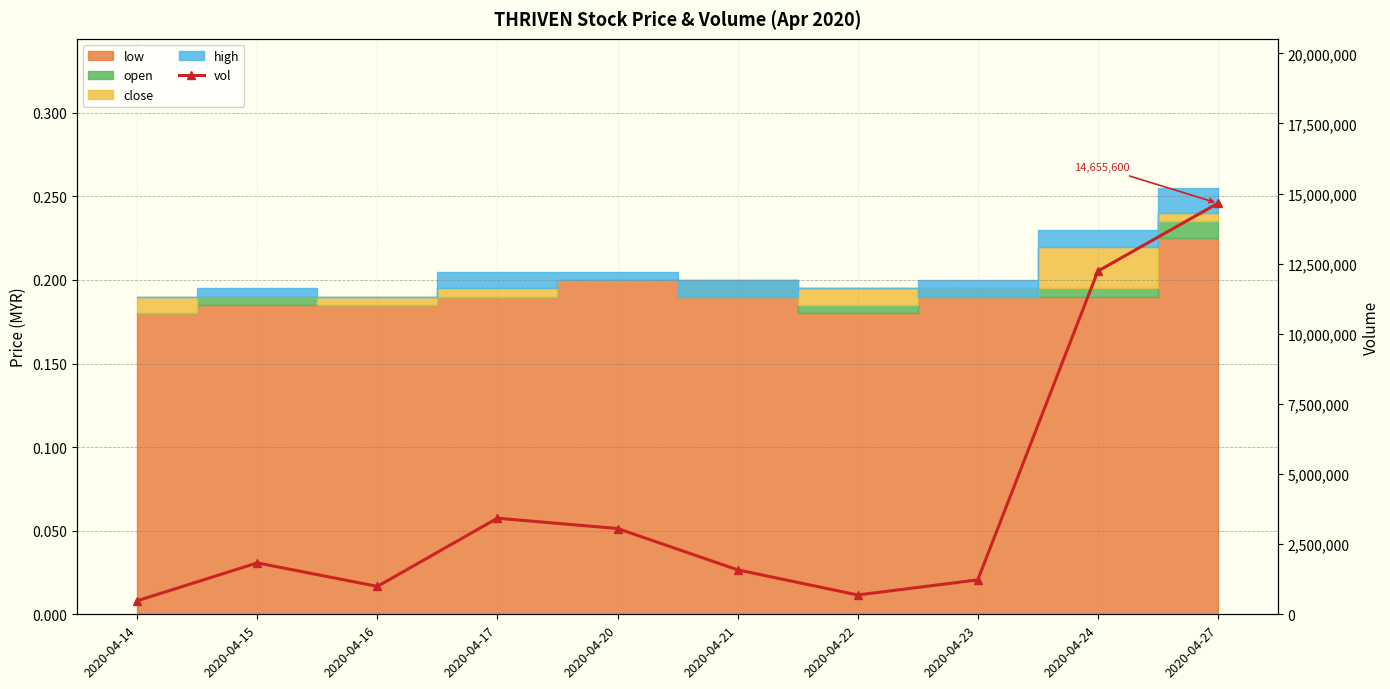

What is the difference between the maximum and minimum values?

14173300